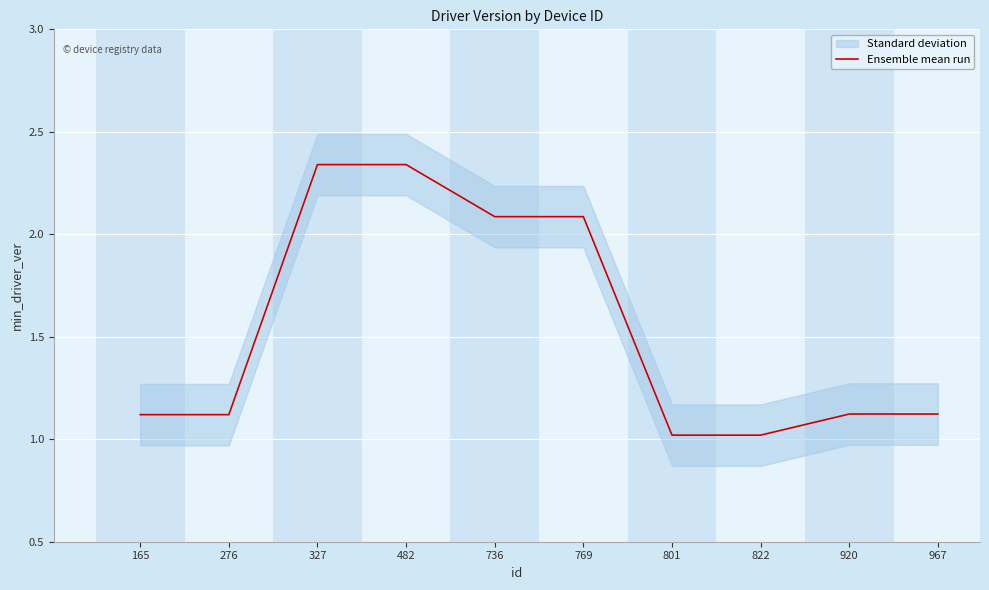

What is the sum of the values at 822 and 801?

2.0